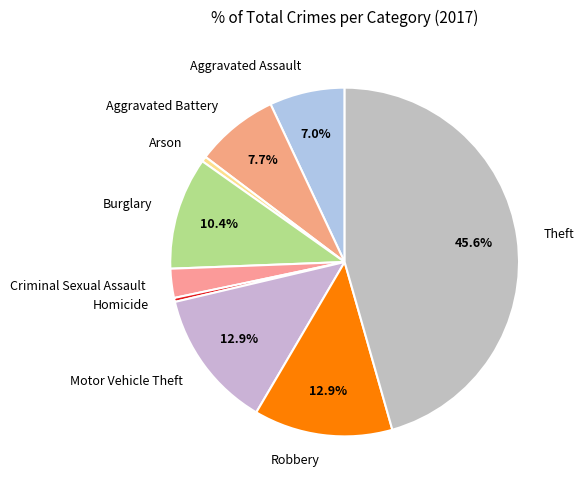

Which slice is the largest?

Theft